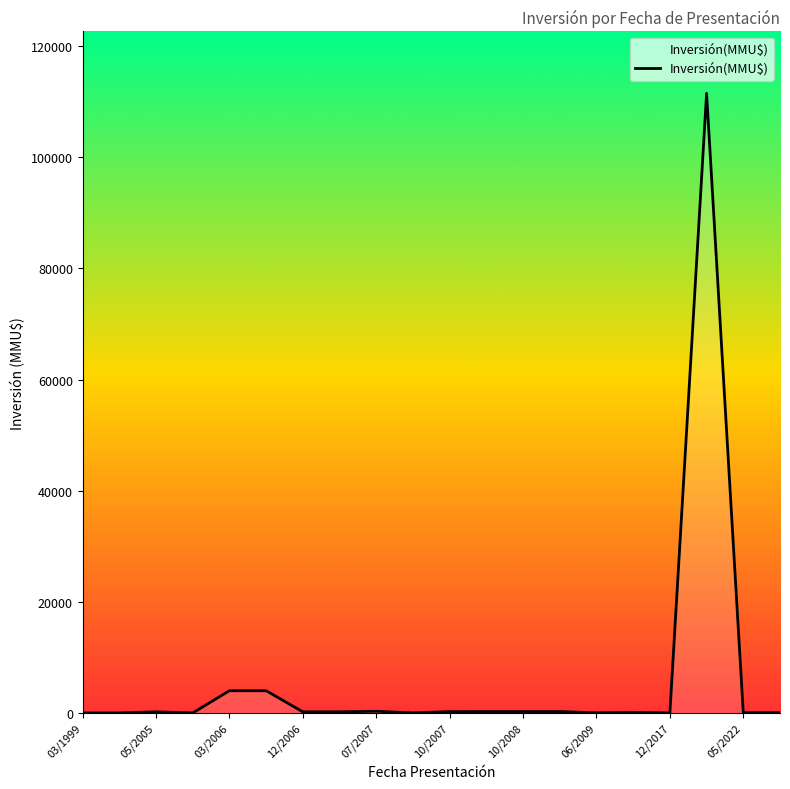

What is the difference between the maximum and minimum values?

111488